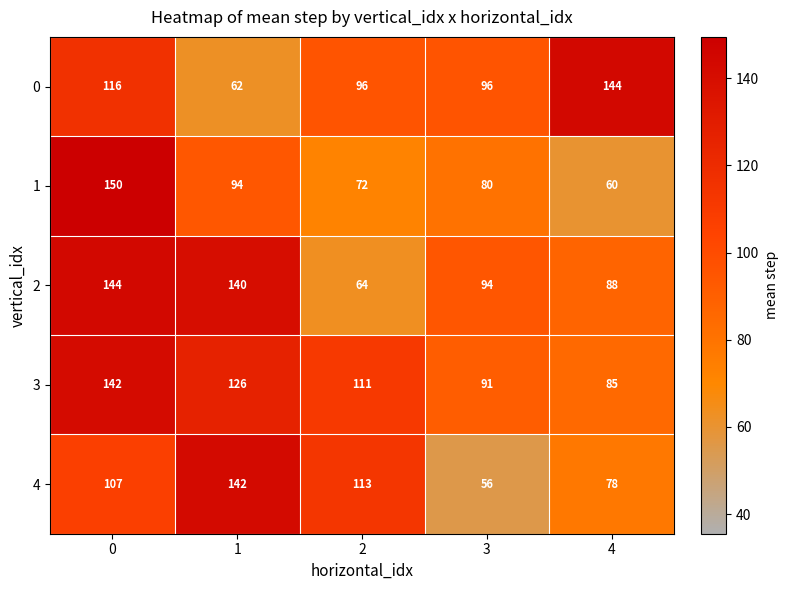

What is the total value across all series at 1?

564